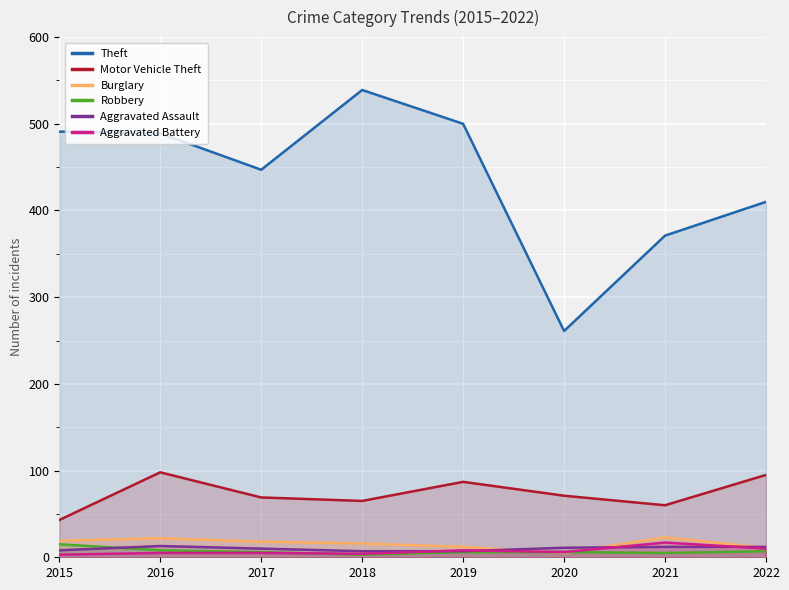

True or false: Aggravated Assault and Theft intersect in this chart.

False